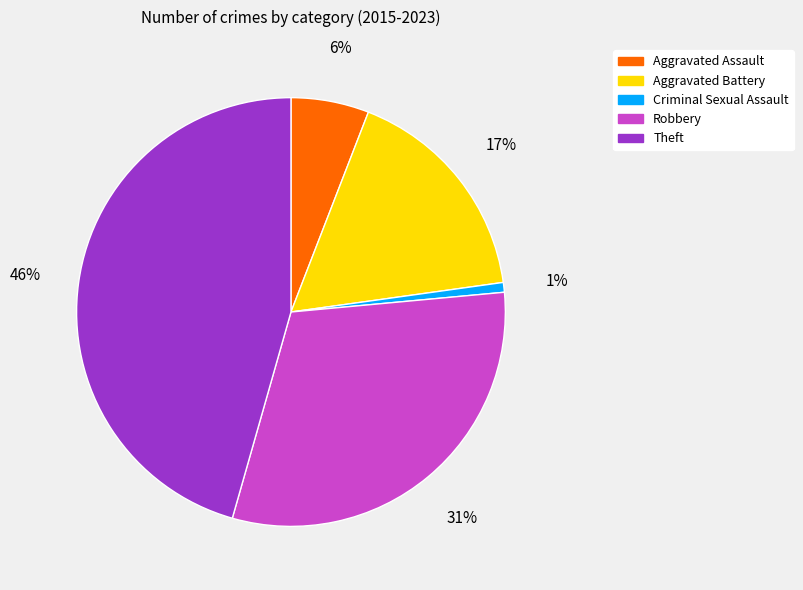

To the nearest percent, what is the combined percentage of Theft and Aggravated Battery?

62%